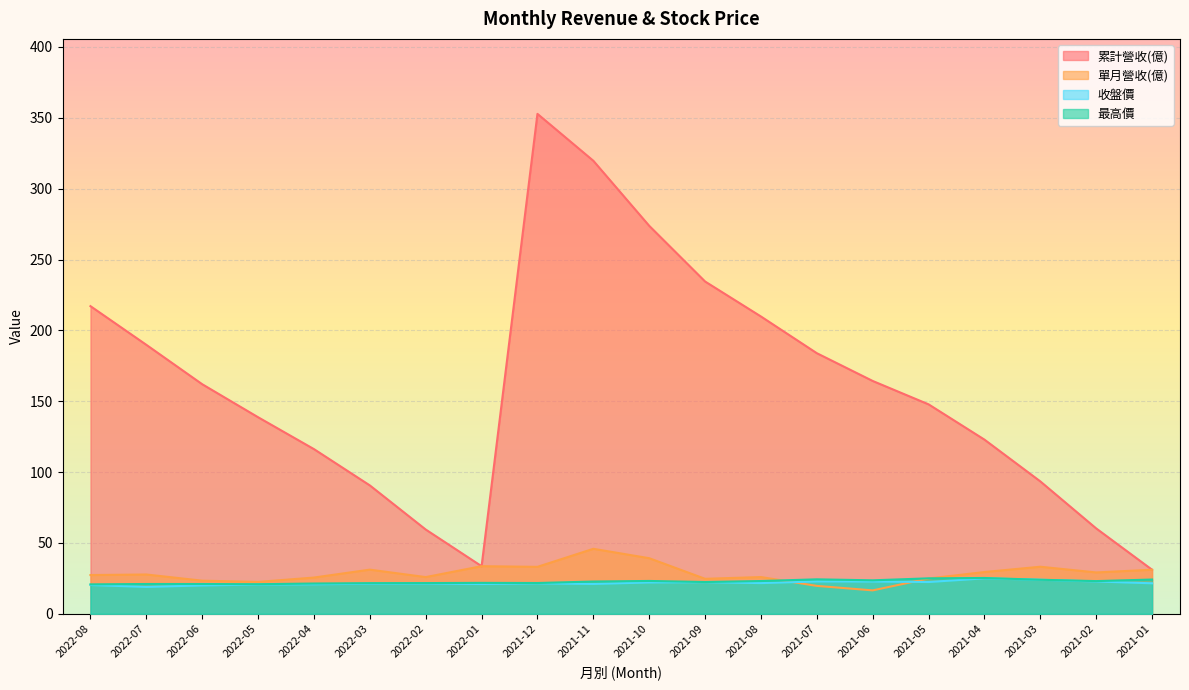

Is it true that 單月營收(億) equals 23.4 at 2022-06?

True